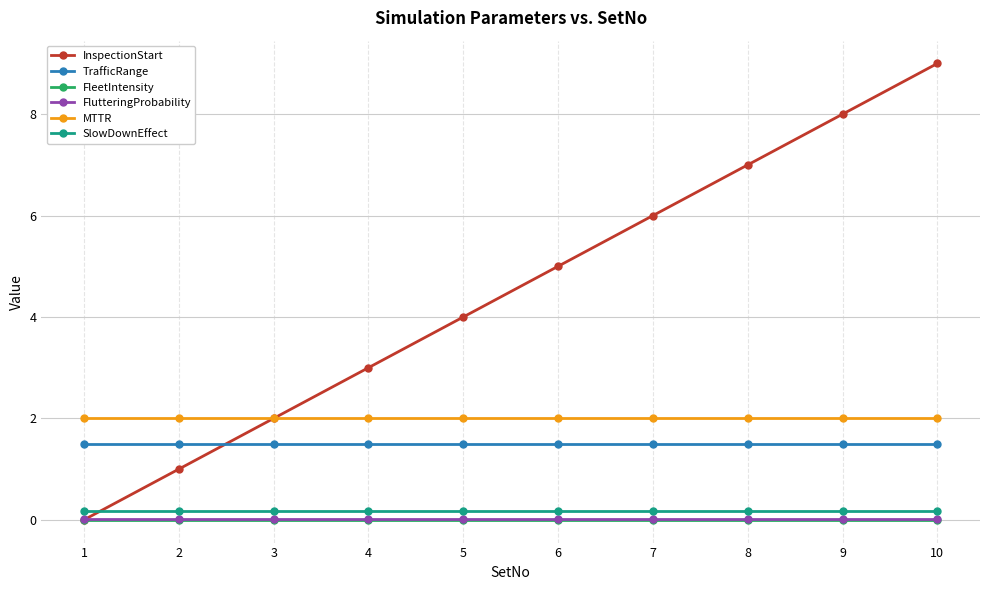

The TrafficRange series shows 0.7 at 1. True or false?

False